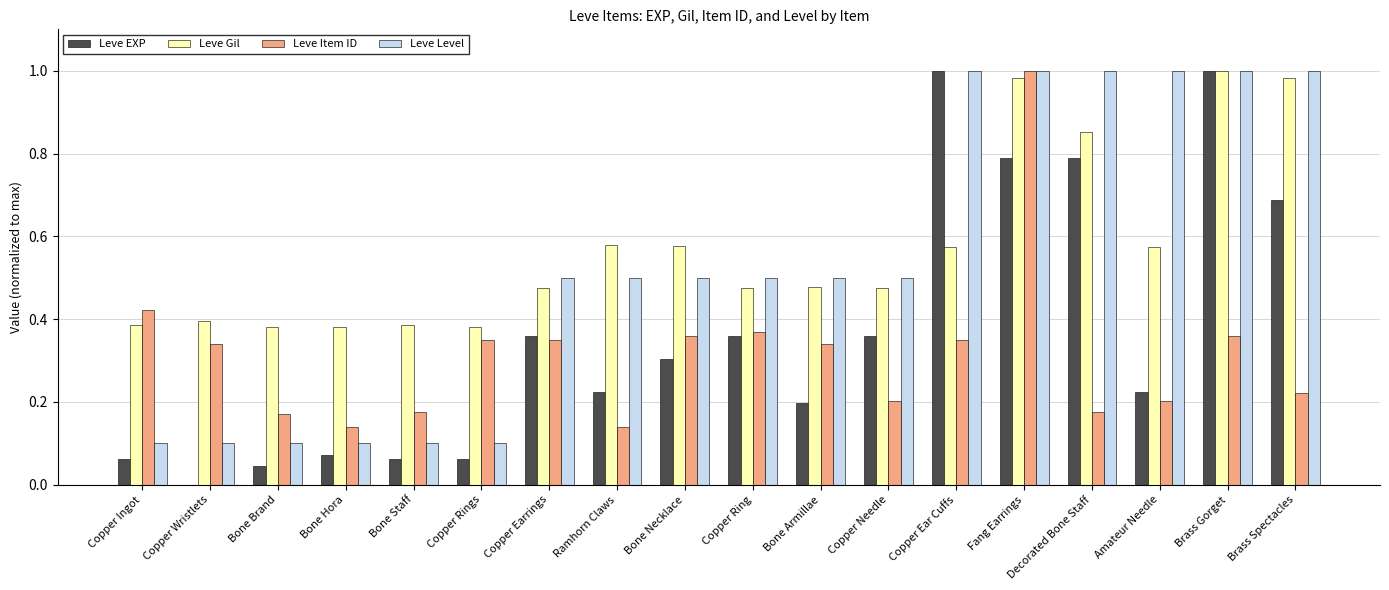

Which series has the largest total across all categories?

Leve Gil